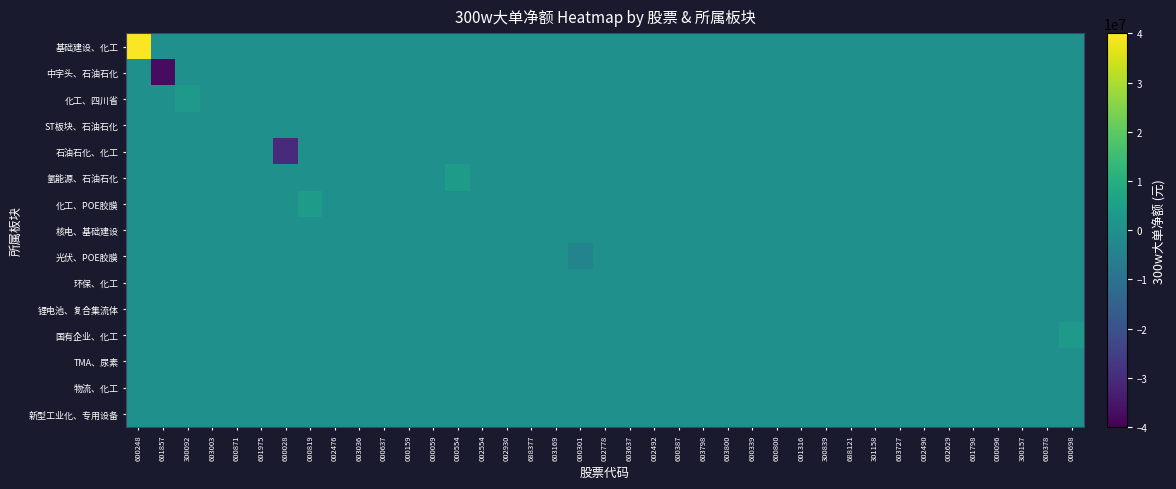

Reading right to left, list all the values displayed in this chart.

基础建设、化工: 000698=0	600378=0	300157=0	000096=0	601798=0	002629=0	002490=0	603727=0	301158=0	688121=0	300839=0	001316=0	600800=0	600339=0	603800=0	603798=0	600387=0	002492=0	603637=0	002778=0	000301=0	603169=0	688377=0	002930=0	002554=0	000554=0	000059=0	000159=0	000637=0	603036=0	002476=0	000819=0	600028=0	601975=0	600871=0	603003=0	300092=0	601857=0	600248=39463205
中字头、石油石化: 000698=0	600378=0	300157=0	000096=0	601798=0	002629=0	002490=0	603727=0	301158=0	688121=0	300839=0	001316=0	600800=0	600339=0	603800=0	603798=0	600387=0	002492=0	603637=0	002778=0	000301=0	603169=0	688377=0	002930=0	002554=0	000554=0	000059=0	000159=0	000637=0	603036=0	002476=0	000819=0	600028=0	601975=0	600871=0	603003=0	300092=0	601857=-37331134	600248=0
化工、四川省: 000698=0	600378=0	300157=0	000096=0	601798=0	002629=0	002490=0	603727=0	301158=0	688121=0	300839=0	001316=0	600800=0	600339=0	603800=0	603798=0	600387=0	002492=0	603637=0	002778=0	000301=0	603169=0	688377=0	002930=0	002554=0	000554=0	000059=0	000159=0	000637=0	603036=0	002476=0	000819=0	600028=0	601975=0	600871=0	603003=0	300092=3357916	601857=0	600248=0
ST板块、石油石化: 000698=0	600378=0	300157=0	000096=0	601798=0	002629=0	002490=0	603727=0	301158=0	688121=0	300839=0	001316=0	600800=0	600339=0	603800=0	603798=0	600387=0	002492=0	603637=0	002778=0	000301=0	603169=0	688377=0	002930=0	002554=0	000554=0	000059=0	000159=0	000637=0	603036=0	002476=0	000819=0	600028=0	601975=0	600871=0	603003=0	300092=0	601857=0	600248=0
石油石化、化工: 000698=0	600378=0	300157=0	000096=0	601798=0	002629=0	002490=0	603727=0	301158=0	688121=0	300839=0	001316=0	600800=0	600339=0	603800=0	603798=0	600387=0	002492=0	603637=0	002778=0	000301=0	603169=0	688377=0	002930=0	002554=0	000554=0	000059=0	000159=0	000637=0	603036=0	002476=0	000819=0	600028=-30263898	601975=0	600871=0	603003=0	300092=0	601857=0	600248=0
氢能源、石油石化: 000698=0	600378=0	300157=0	000096=0	601798=0	002629=0	002490=0	603727=0	301158=0	688121=0	300839=0	001316=0	600800=0	600339=0	603800=0	603798=0	600387=0	002492=0	603637=0	002778=0	000301=0	603169=0	688377=0	002930=0	002554=0	000554=3951481	000059=0	000159=0	000637=0	603036=0	002476=0	000819=0	600028=0	601975=0	600871=0	603003=0	300092=0	601857=0	600248=0
化工、POE胶膜: 000698=0	600378=0	300157=0	000096=0	601798=0	002629=0	002490=0	603727=0	301158=0	688121=0	300839=0	001316=0	600800=0	600339=0	603800=0	603798=0	600387=0	002492=0	603637=0	002778=0	000301=0	603169=0	688377=0	002930=0	002554=0	000554=0	000059=0	000159=0	000637=0	603036=0	002476=0	000819=3946878	600028=0	601975=0	600871=0	603003=0	300092=0	601857=0	600248=0
核电、基础建设: 000698=0	600378=0	300157=0	000096=0	601798=0	002629=0	002490=0	603727=0	301158=0	688121=0	300839=0	001316=0	600800=0	600339=0	603800=0	603798=0	600387=0	002492=0	603637=0	002778=0	000301=0	603169=0	688377=0	002930=0	002554=0	000554=0	000059=0	000159=0	000637=0	603036=0	002476=0	000819=0	600028=0	601975=0	600871=0	603003=0	300092=0	601857=0	600248=0
光伏、POE胶膜: 000698=0	600378=0	300157=0	000096=0	601798=0	002629=0	002490=0	603727=0	301158=0	688121=0	300839=0	001316=0	600800=0	600339=0	603800=0	603798=0	600387=0	002492=0	603637=0	002778=0	000301=-3790400	603169=0	688377=0	002930=0	002554=0	000554=0	000059=0	000159=0	000637=0	603036=0	002476=0	000819=0	600028=0	601975=0	600871=0	603003=0	300092=0	601857=0	600248=0
环保、化工: 000698=0	600378=0	300157=0	000096=0	601798=0	002629=0	002490=0	603727=0	301158=0	688121=0	300839=0	001316=0	600800=0	600339=0	603800=0	603798=0	600387=0	002492=0	603637=0	002778=0	000301=0	603169=0	688377=0	002930=0	002554=0	000554=0	000059=0	000159=0	000637=0	603036=0	002476=0	000819=0	600028=0	601975=0	600871=0	603003=0	300092=0	601857=0	600248=0
锂电池、复合集流体: 000698=0	600378=0	300157=0	000096=0	601798=0	002629=0	002490=0	603727=0	301158=0	688121=0	300839=0	001316=0	600800=0	600339=0	603800=0	603798=0	600387=0	002492=0	603637=0	002778=0	000301=0	603169=0	688377=0	002930=0	002554=0	000554=0	000059=0	000159=0	000637=0	603036=0	002476=0	000819=0	600028=0	601975=0	600871=0	603003=0	300092=0	601857=0	600248=0
国有企业、化工: 000698=3000000	600378=0	300157=0	000096=0	601798=0	002629=0	002490=0	603727=0	301158=0	688121=0	300839=0	001316=0	600800=0	600339=0	603800=0	603798=0	600387=0	002492=0	603637=0	002778=0	000301=0	603169=0	688377=0	002930=0	002554=0	000554=0	000059=0	000159=0	000637=0	603036=0	002476=0	000819=0	600028=0	601975=0	600871=0	603003=0	300092=0	601857=0	600248=0
TMA、尿素: 000698=0	600378=0	300157=0	000096=0	601798=0	002629=0	002490=0	603727=0	301158=0	688121=0	300839=0	001316=0	600800=0	600339=0	603800=0	603798=0	600387=0	002492=0	603637=0	002778=0	000301=0	603169=0	688377=0	002930=0	002554=0	000554=0	000059=0	000159=0	000637=0	603036=0	002476=0	000819=0	600028=0	601975=0	600871=0	603003=0	300092=0	601857=0	600248=0
物流、化工: 000698=0	600378=0	300157=0	000096=0	601798=0	002629=0	002490=0	603727=0	301158=0	688121=0	300839=0	001316=0	600800=0	600339=0	603800=0	603798=0	600387=0	002492=0	603637=0	002778=0	000301=0	603169=0	688377=0	002930=0	002554=0	000554=0	000059=0	000159=0	000637=0	603036=0	002476=0	000819=0	600028=0	601975=0	600871=0	603003=0	300092=0	601857=0	600248=0
新型工业化、专用设备: 000698=0	600378=0	300157=0	000096=0	601798=0	002629=0	002490=0	603727=0	301158=0	688121=0	300839=0	001316=0	600800=0	600339=0	603800=0	603798=0	600387=0	002492=0	603637=0	002778=0	000301=0	603169=0	688377=0	002930=0	002554=0	000554=0	000059=0	000159=0	000637=0	603036=0	002476=0	000819=0	600028=0	601975=0	600871=0	603003=0	300092=0	601857=0	600248=0